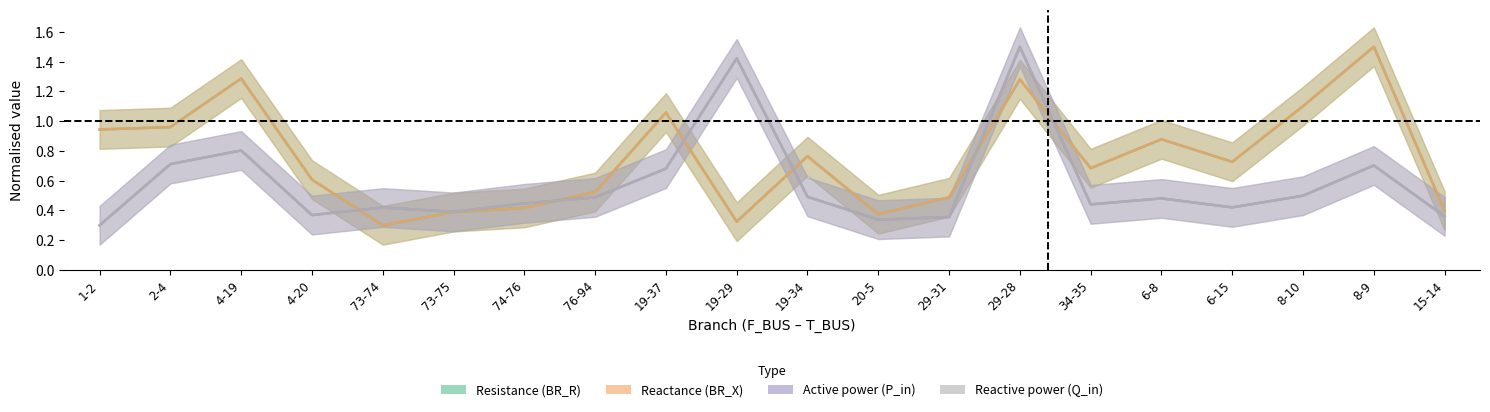

At which category does BR_X reach its first local peak?

4-19